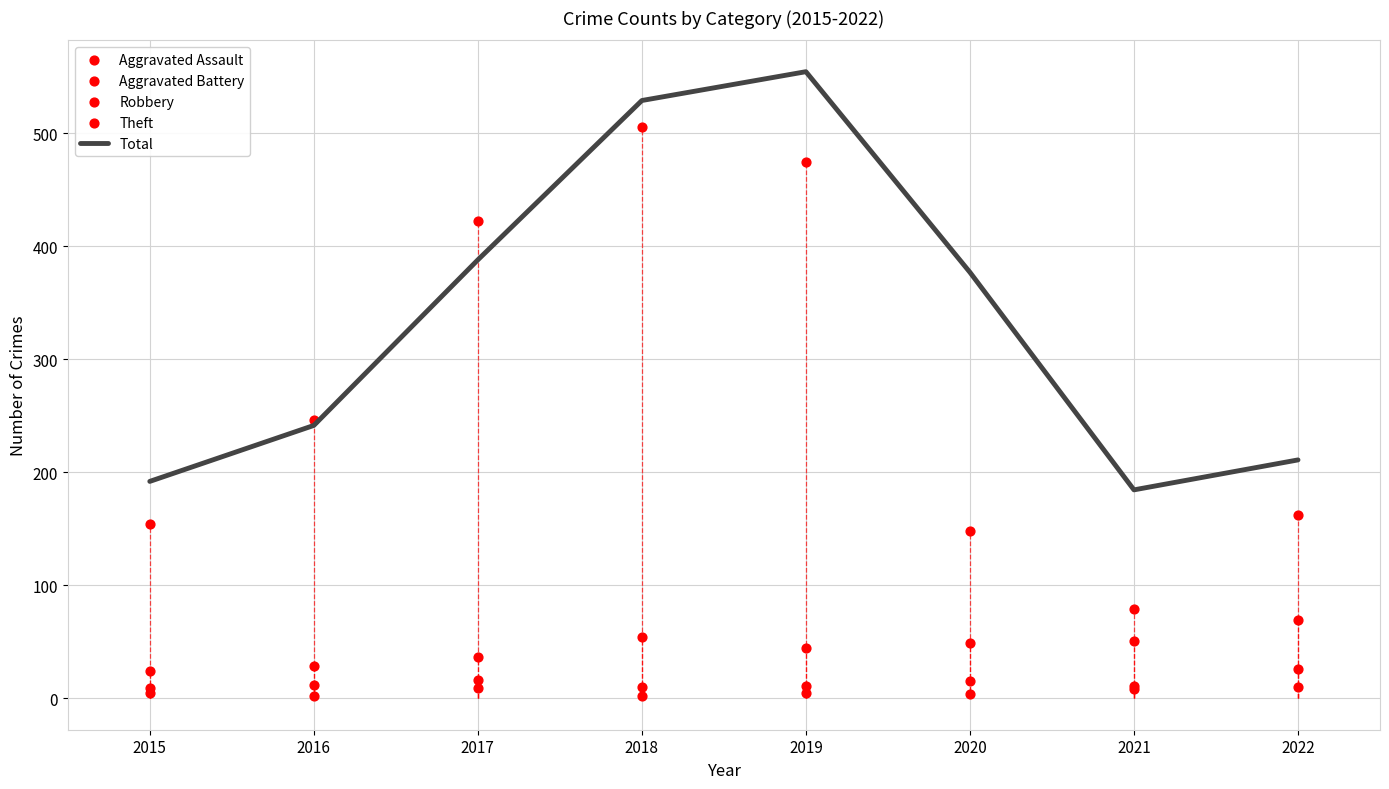

At which category is the sum across all series the highest?

2018